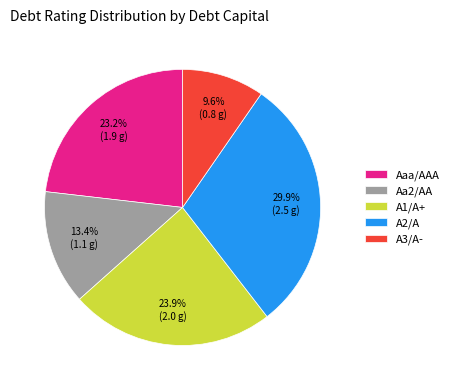

Is it true that A1/A+ is 9% of the pie?

False